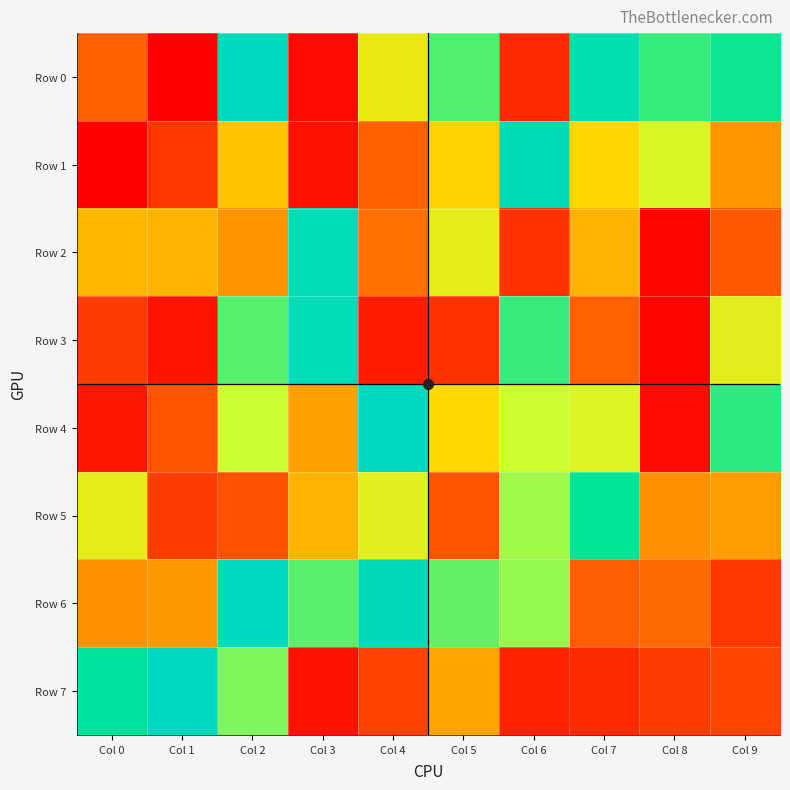

Reading right to left, extract all data points from this chart.

Row 0: Col 9=841507	Col 8=809022	Col 7=937887	Col 6=120845	Col 5=789470	Col 4=612726	Col 3=27984	Col 2=995494	Col 1=423	Col 0=284338
Row 1: Col 9=404482	Col 8=660416	Col 7=547655	Col 6=965093	Col 5=534757	Col 4=286905	Col 3=57672	Col 2=511054	Col 1=166843	Col 0=1403
Row 2: Col 9=262435	Col 8=19099	Col 7=467040	Col 6=146376	Col 5=626247	Col 4=321718	Col 3=948718	Col 2=401766	Col 1=469397	Col 0=476802
Row 3: Col 9=630483	Col 8=15601	Col 7=290433	Col 6=806736	Col 5=150034	Col 4=86838	Col 3=951330	Col 2=786934	Col 1=61183	Col 0=178189
Row 4: Col 9=815251	Col 8=28979	Col 7=656451	Col 6=698575	Col 5=548974	Col 4=992239	Col 3=430691	Col 2=700549	Col 1=253778	Col 0=68090
Row 5: Col 9=423330	Col 8=396097	Col 7=855480	Col 6=732136	Col 5=248052	Col 4=640389	Col 3=471941	Col 2=237919	Col 1=178486	Col 0=625899
Row 6: Col 9=165239	Col 8=309190	Col 7=281238	Col 6=740067	Col 5=776932	Col 4=983277	Col 3=783980	Col 2=992514	Col 1=414697	Col 0=397236
Row 7: Col 9=203094	Col 8=174099	Col 7=128387	Col 6=101325	Col 5=436682	Col 4=194288	Col 3=58955	Col 2=756692	Col 1=997207	Col 0=876651